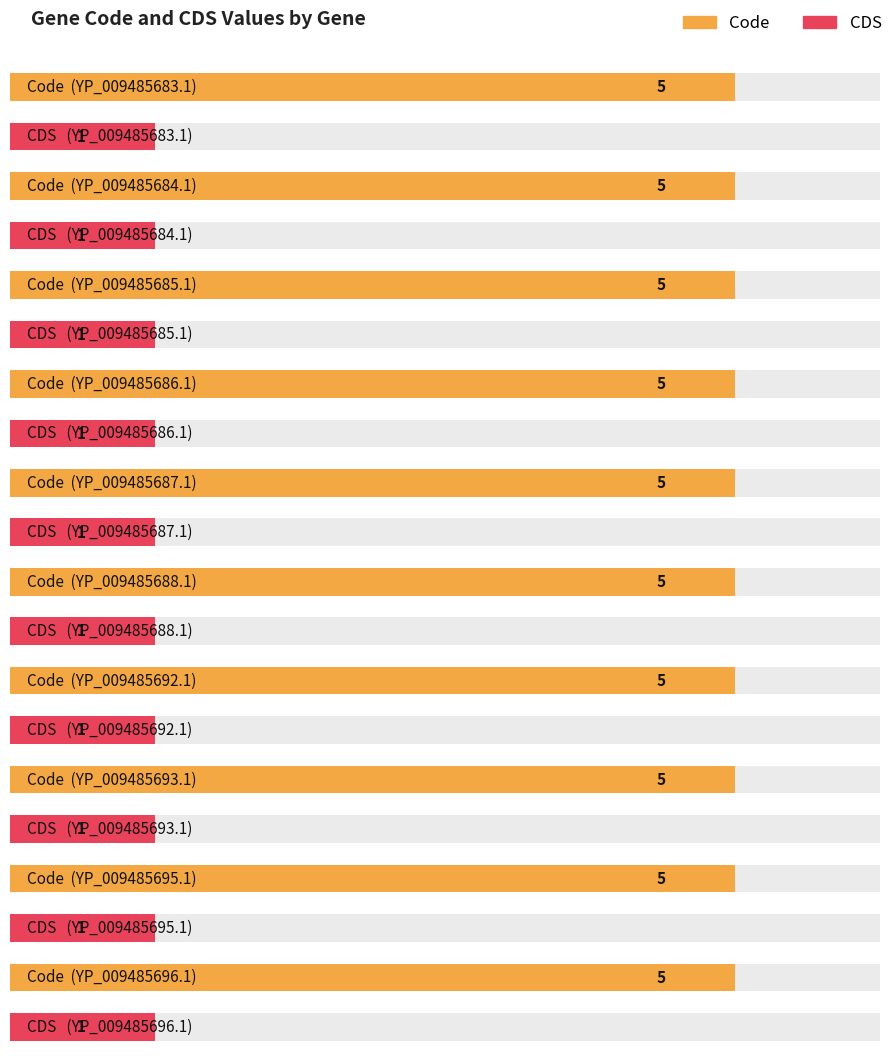

Is it true that Code equals 2 at YP_009485685.1?

False